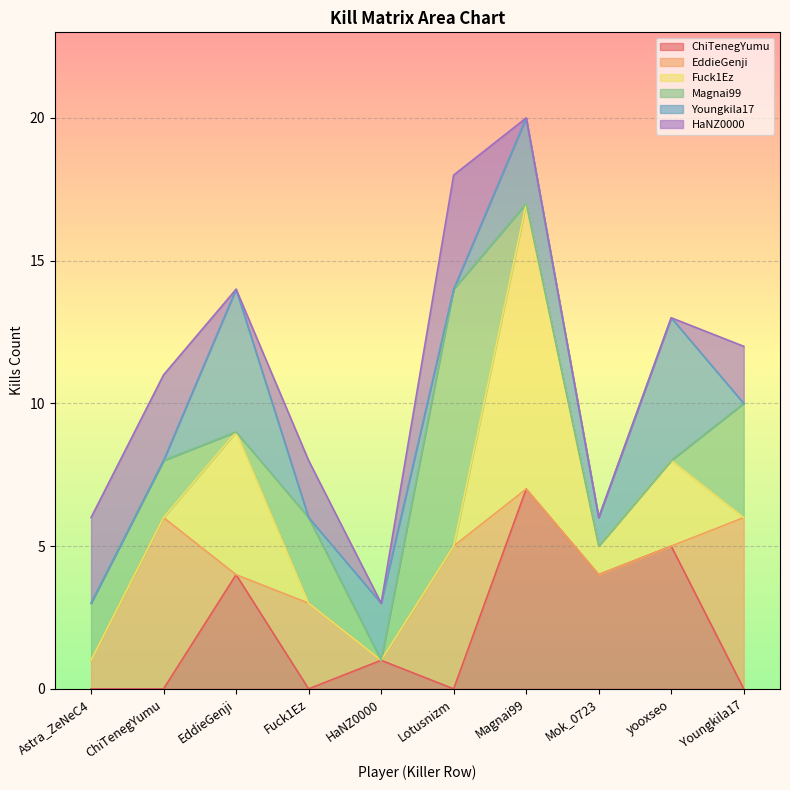

Between which two adjacent categories do HaNZ0000 and Fuck1Ez first intersect?

ChiTenegYumu and EddieGenji